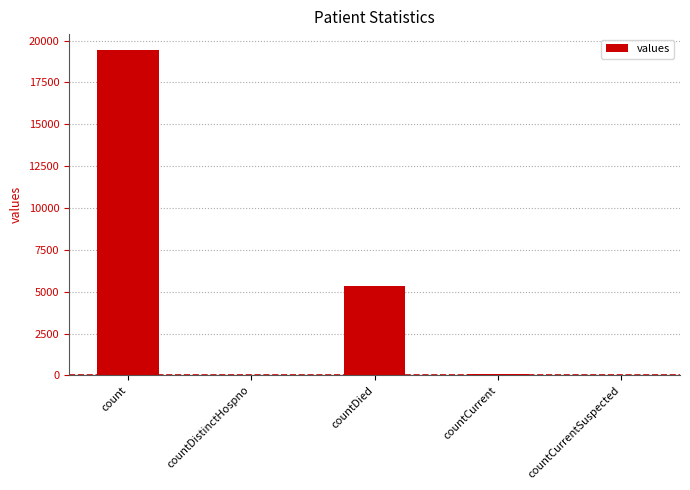

Where does the data first go above 60?

count